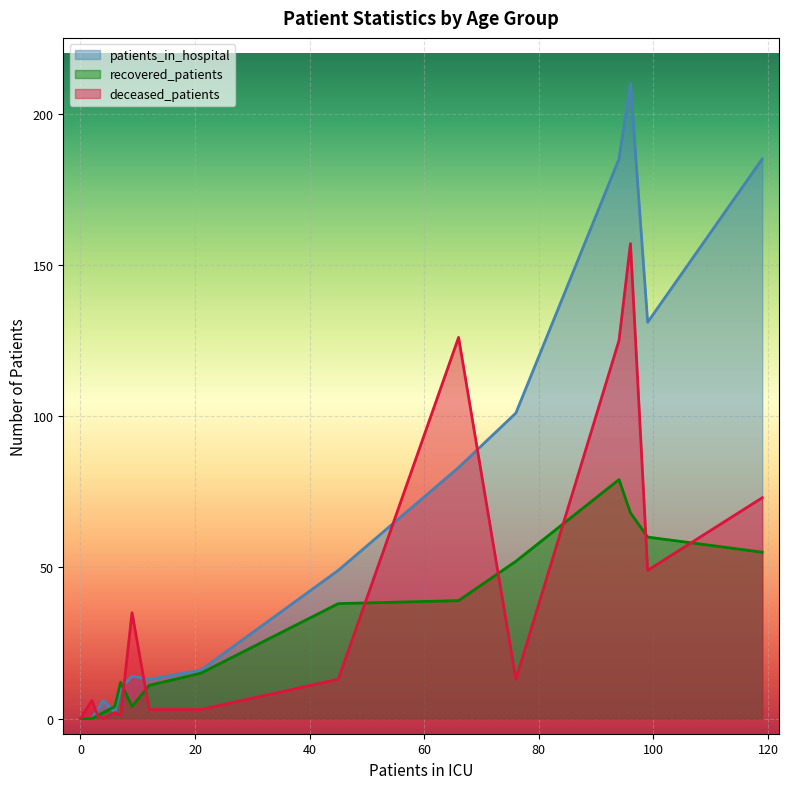

Between 35-39 and 45-49, which series saw the biggest shift?

patients_in_hospital